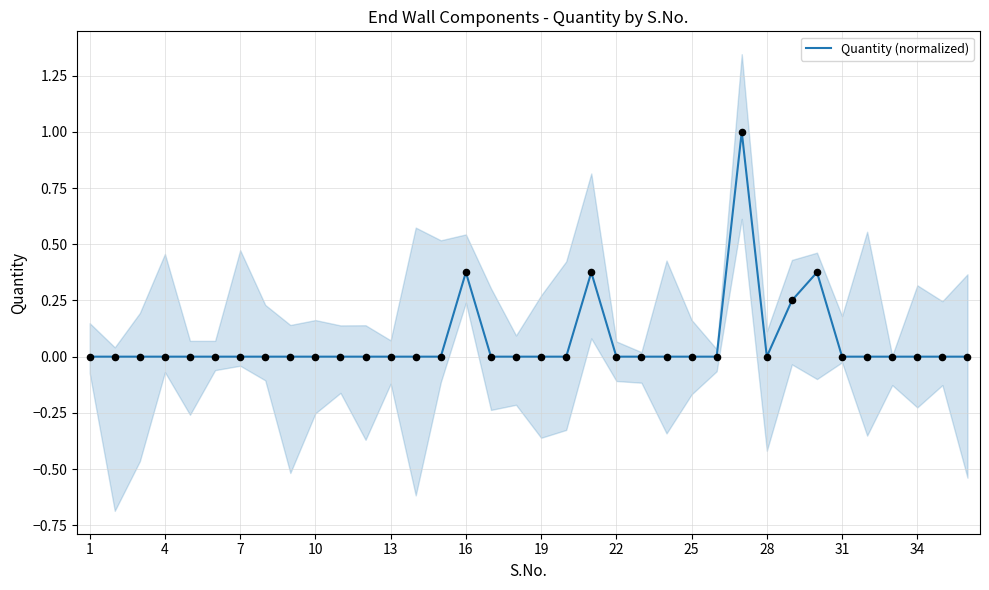

What is the maximum value for Quantity (normalized)?

1.0